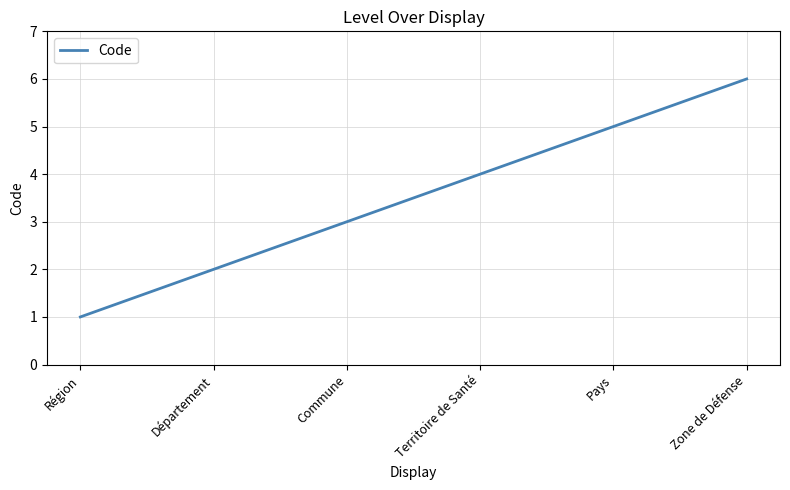

List the labels in order of value, largest first.

Zone de Défense, Pays, Territoire de Santé, Commune, Département, Région